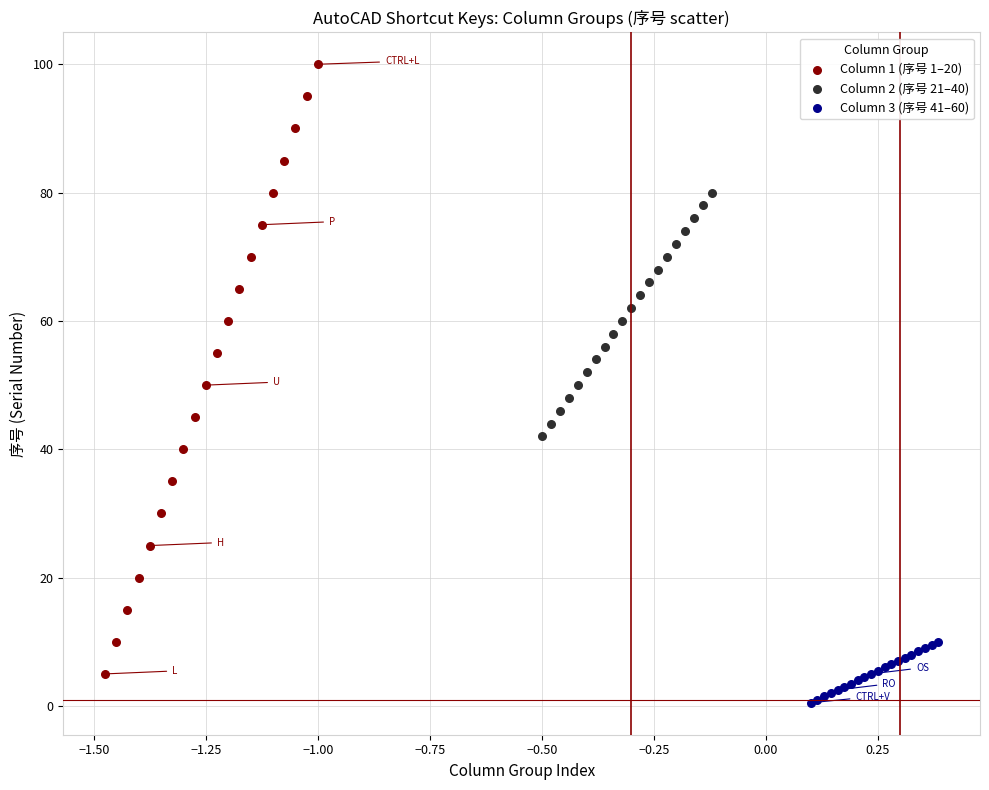

Which series contains the highest Y value?

Column 1 (序号 1–20)